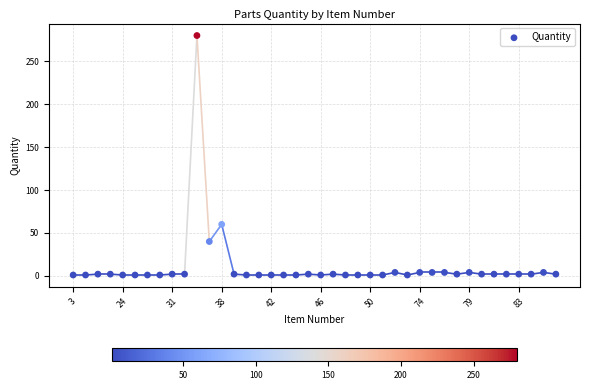

What Y value in the scatter plot is closest to 140?

60